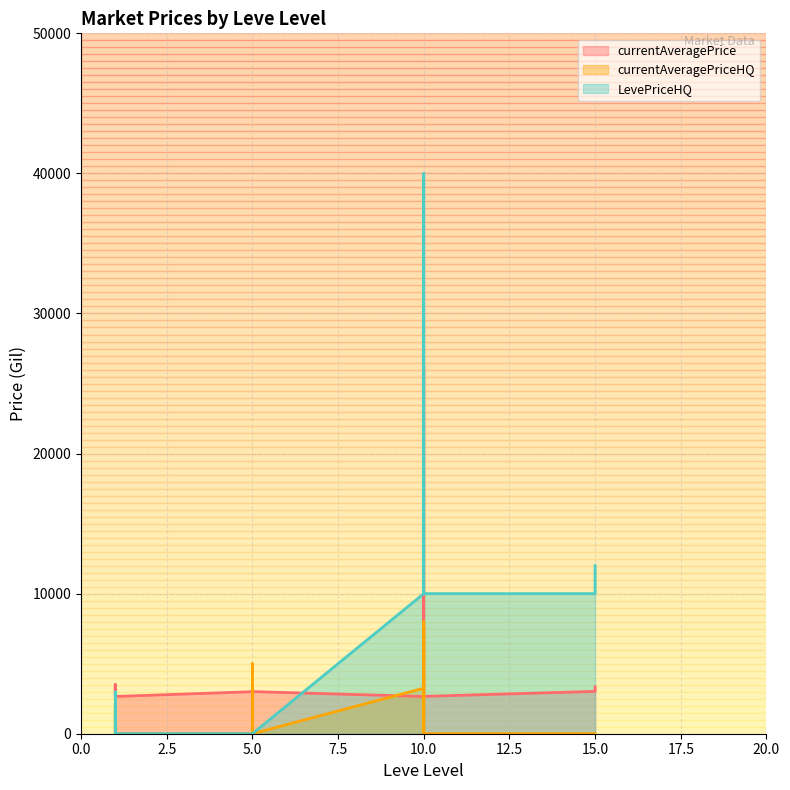

Rank the categories by LevePriceHQ value from highest to lowest.

10, 10, 15, 10, 10, 10, 10, 15, 1, 1, 1, 1, 1, 1, 5, 5, 5, 5, 5, 5